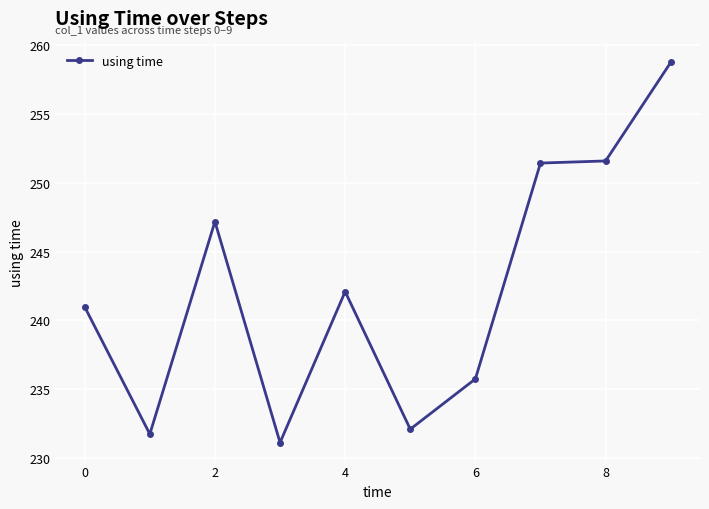

Reading right to left, extract all data points from this chart.

258.8	251.6	251.4	235.7	232.1	242.1	231.1	247.2	231.7	241.0